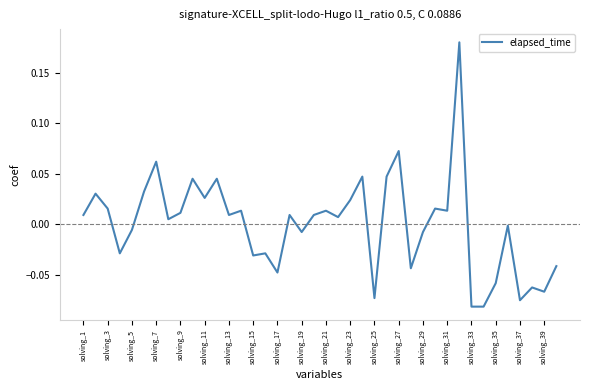

Does the chart display data point markers on the line(s)?

No